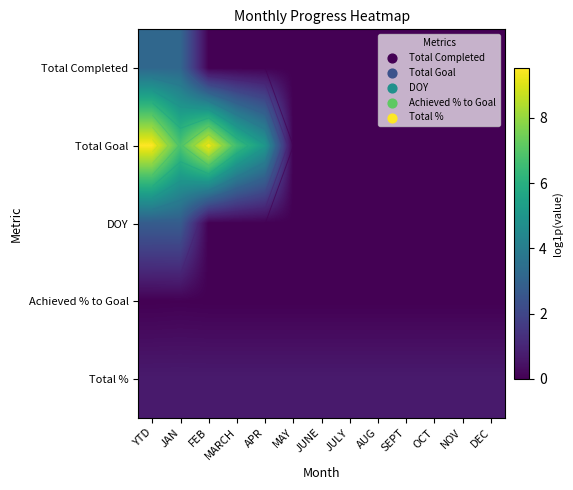

The DOY series shows 1.1 at APR. True or false?

False